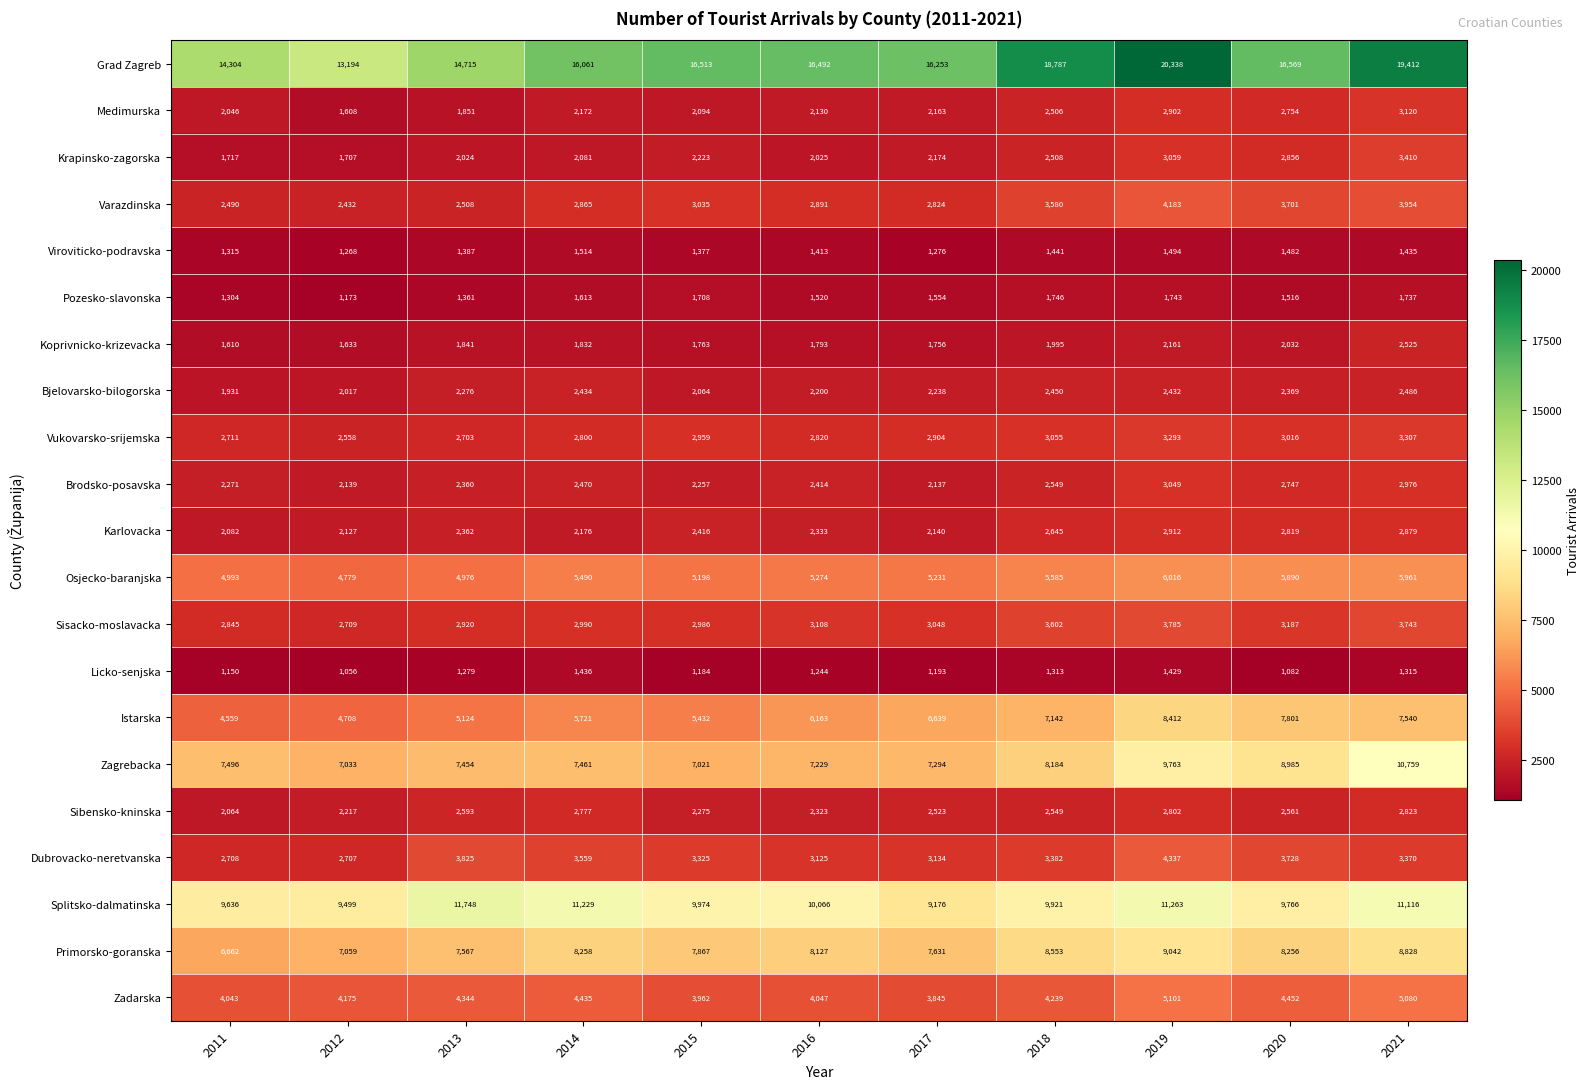

Between 2013 and 2014, which series saw the biggest shift?

Grad Zagreb